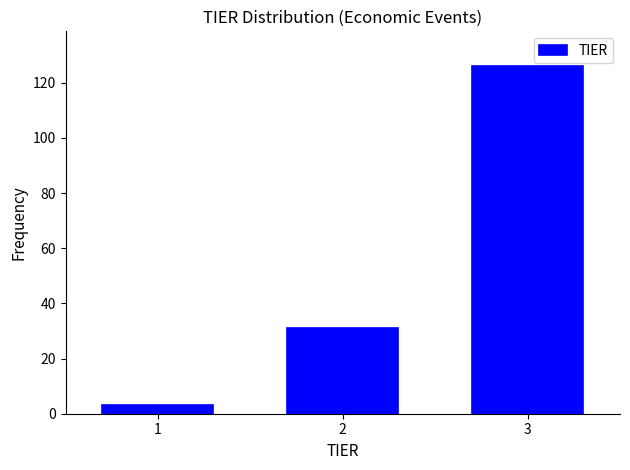

Reading left to right, transcribe all the data shown in this chart.

1=3	2=31	3=126